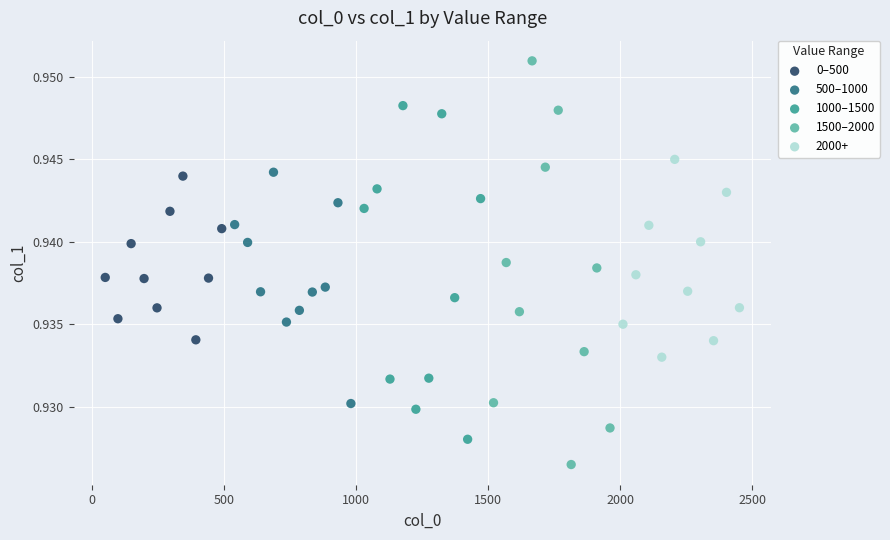

Which series has the widest spread of Y values?

1500–2000